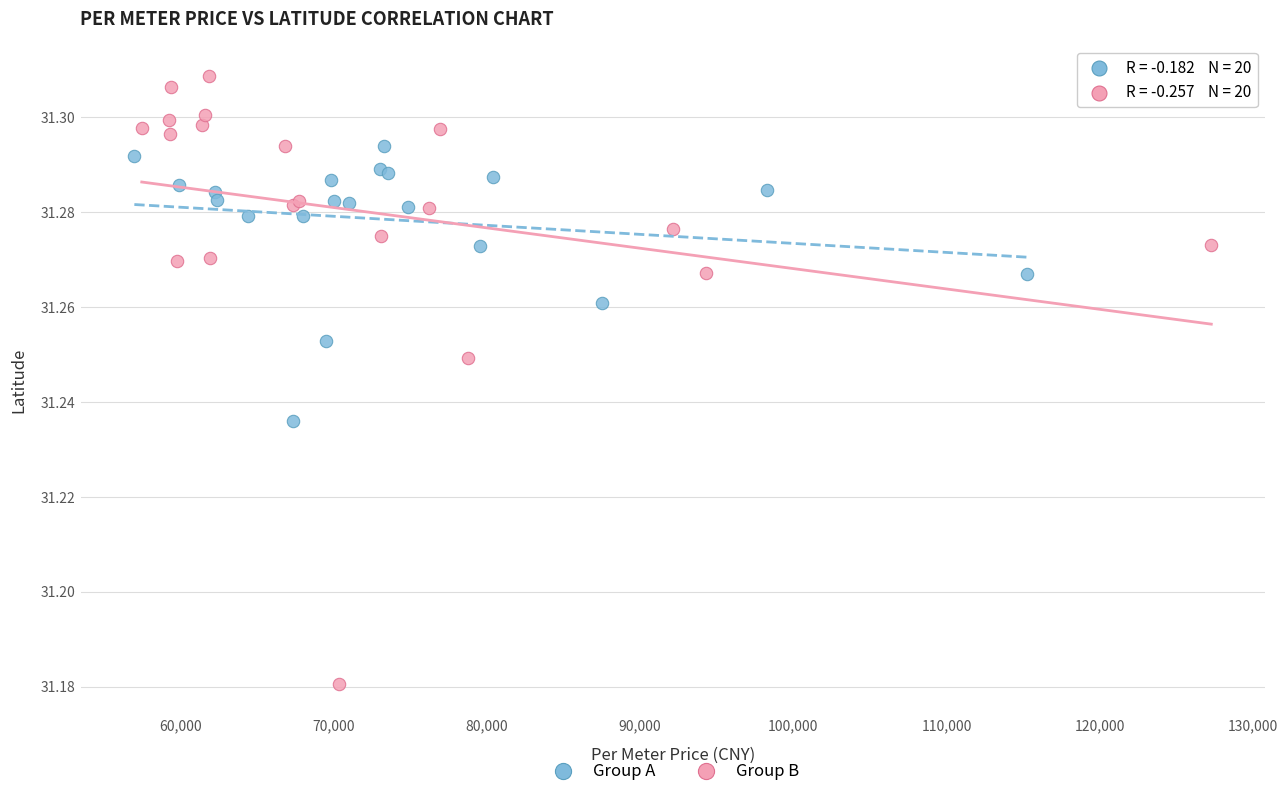

Which series contains the lowest Y value?

Group B